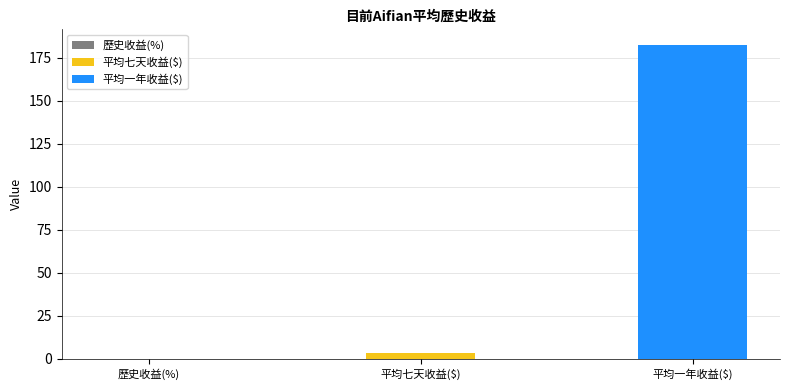

List the labels in order of value, largest first.

平均一年收益($), 平均七天收益($), 歷史收益(%)